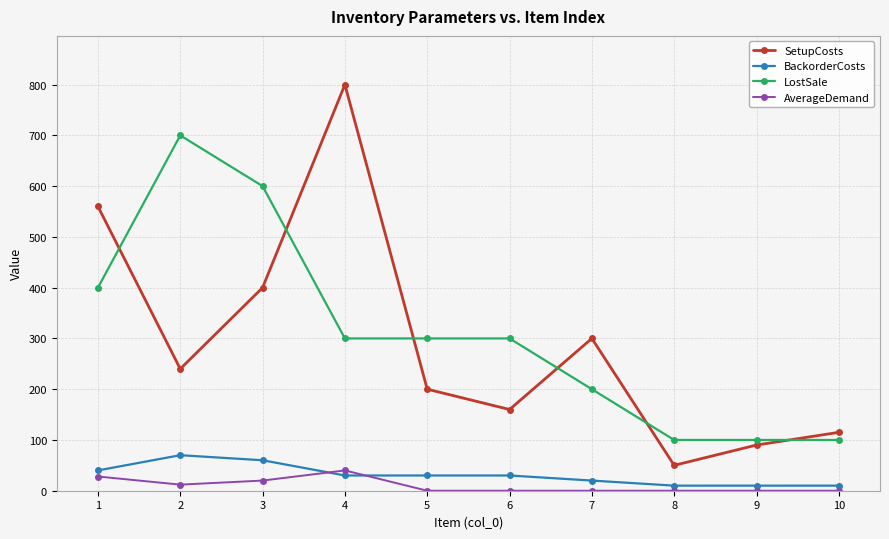

Does the chart have visible grid lines?

Yes